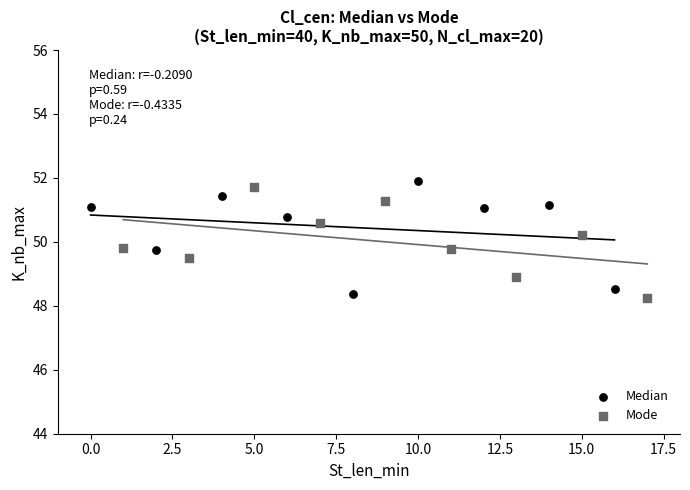

What are all the series names shown in the legend?

Median, Mode